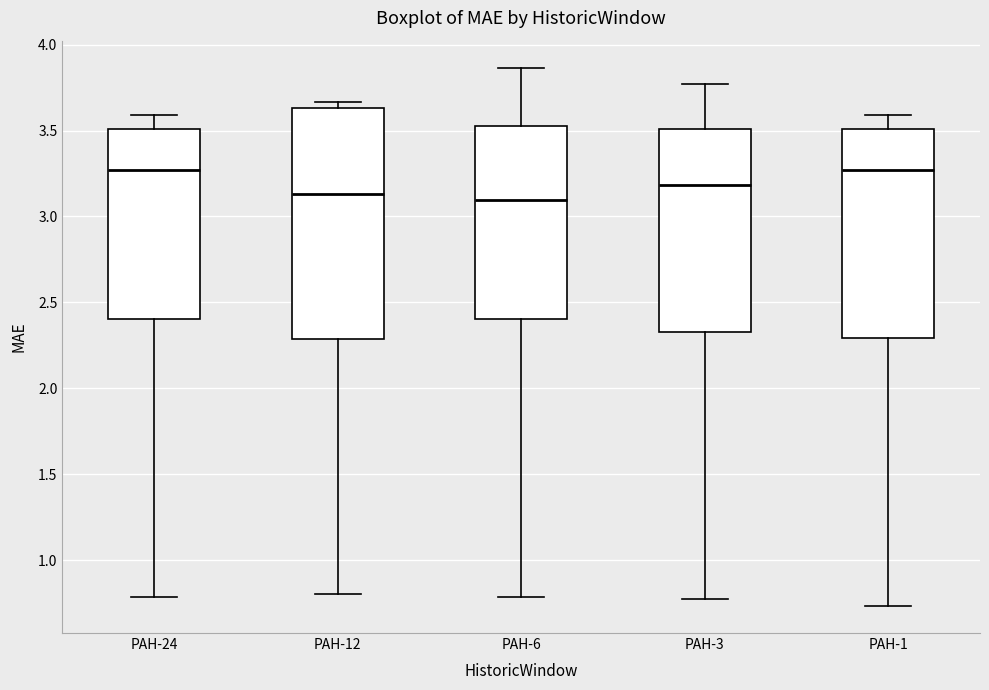

Reading left to right, read every box against the y-axis: the position of its median line, the range the box covers, and the ends of its whiskers. The values are not printed on the chart, so give them approximately, as read against the axis.

PAH-24: median 3.25, box 2.40 to 3.50, whiskers 0.80 to 3.60
PAH-12: median 3.15, box 2.30 to 3.65, whiskers 0.80 to 3.65 (just above the box's upper edge)
PAH-6: median 3.10, box 2.40 to 3.55, whiskers 0.80 to 3.85
PAH-3: median 3.20, box 2.35 to 3.50, whiskers 0.75 to 3.75
PAH-1: median 3.25, box 2.30 to 3.50, whiskers 0.75 to 3.60